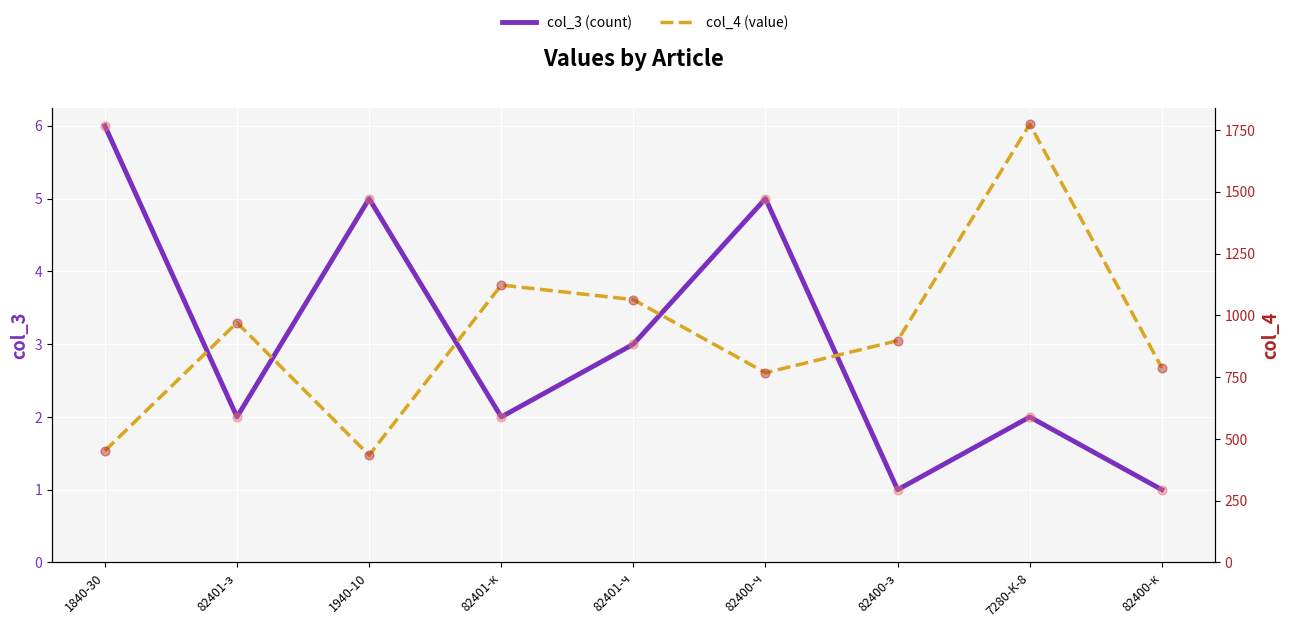

Is the value of col_3 (count) at 82401-з greater than the value of col_4 scatter at 82401-з?

No